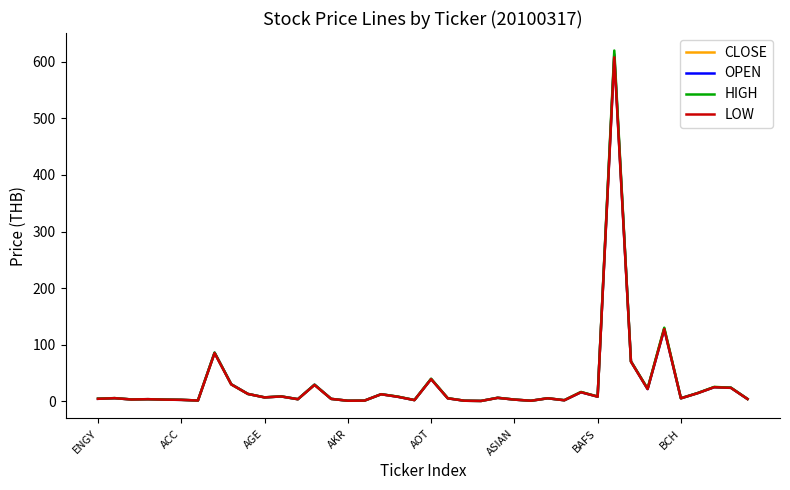

Rank the series by their average value, from highest to lowest.

HIGH, CLOSE, OPEN, LOW